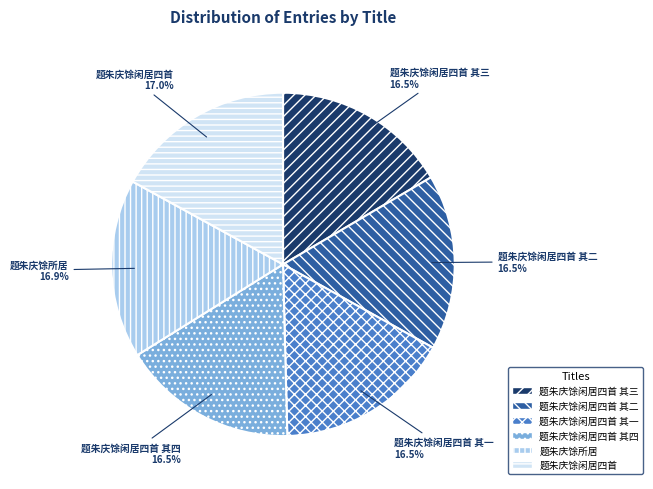

How much of the chart is everything except 题朱庆馀闲居四首 其三?

83.5%